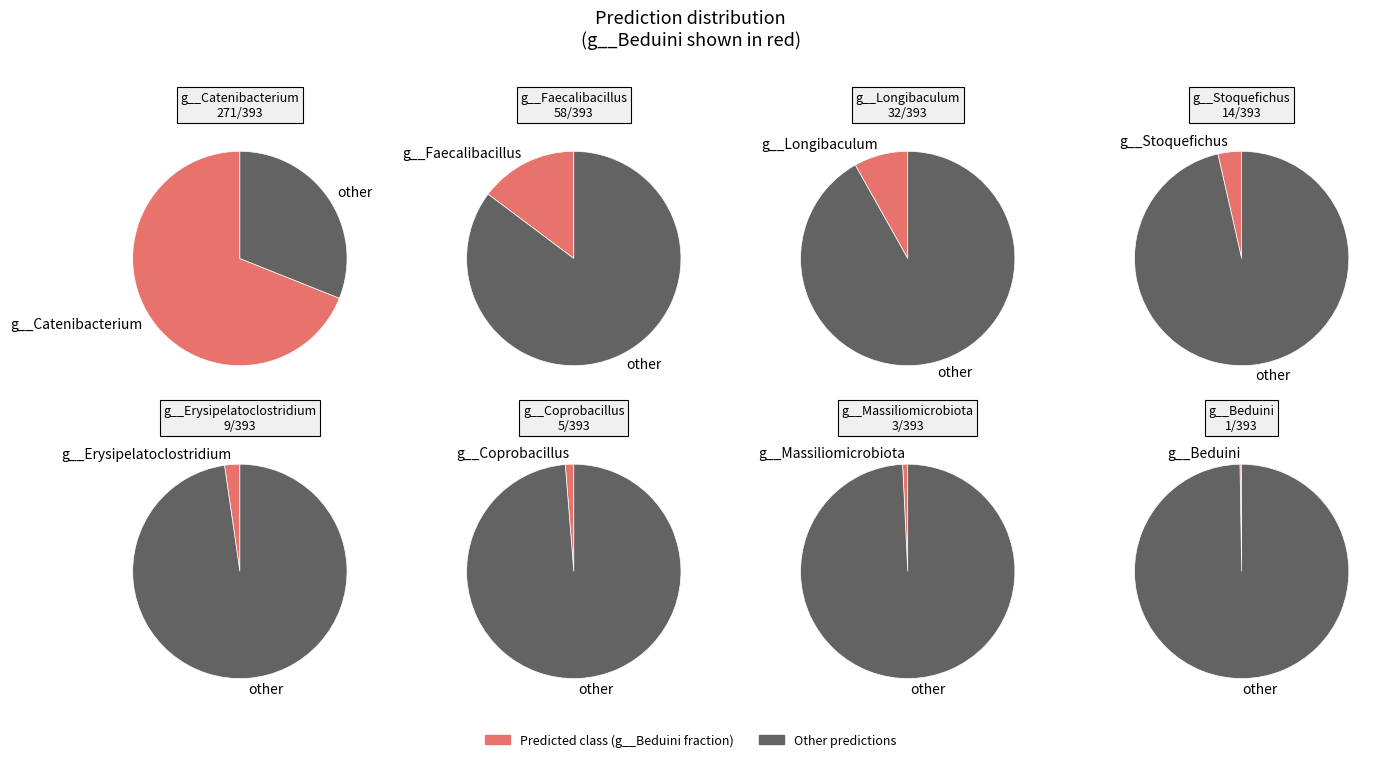

Count the number of slices in the pie.

8